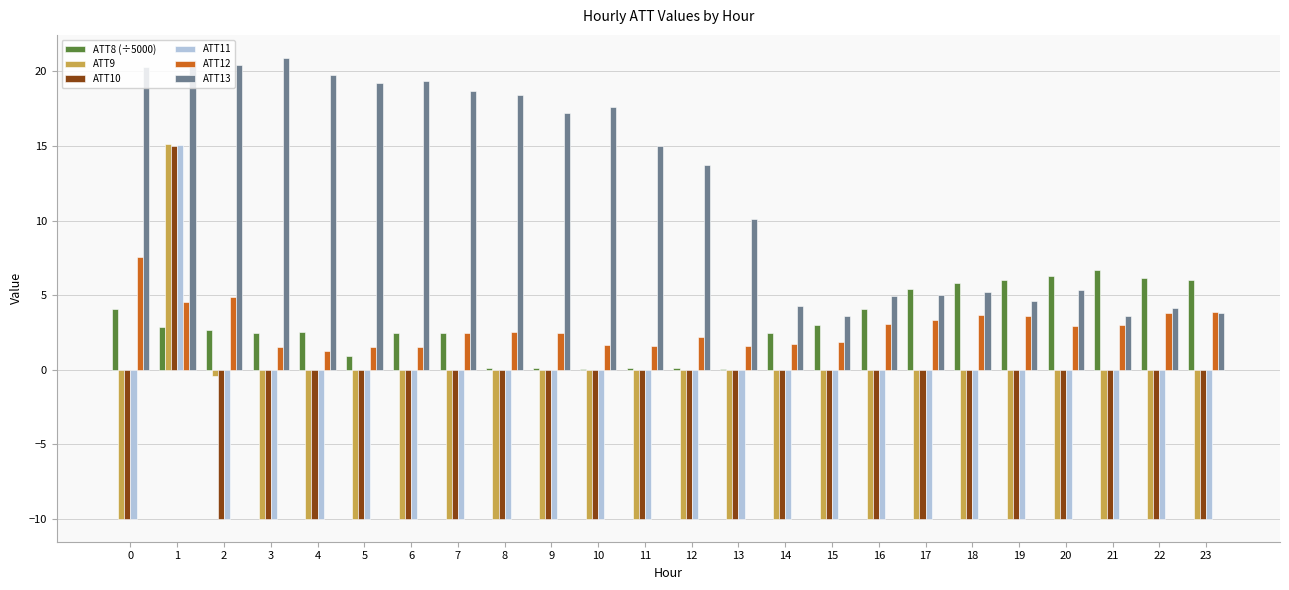

Which series has the largest total across all categories?

ATT13